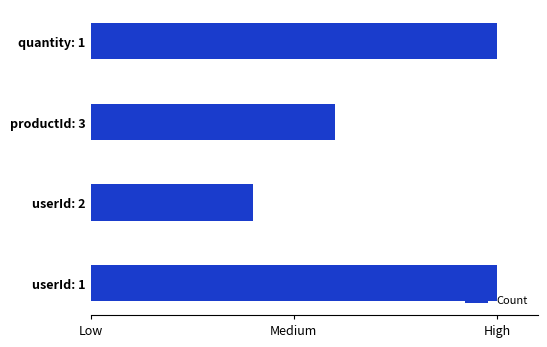

What is the sum of all values?

15